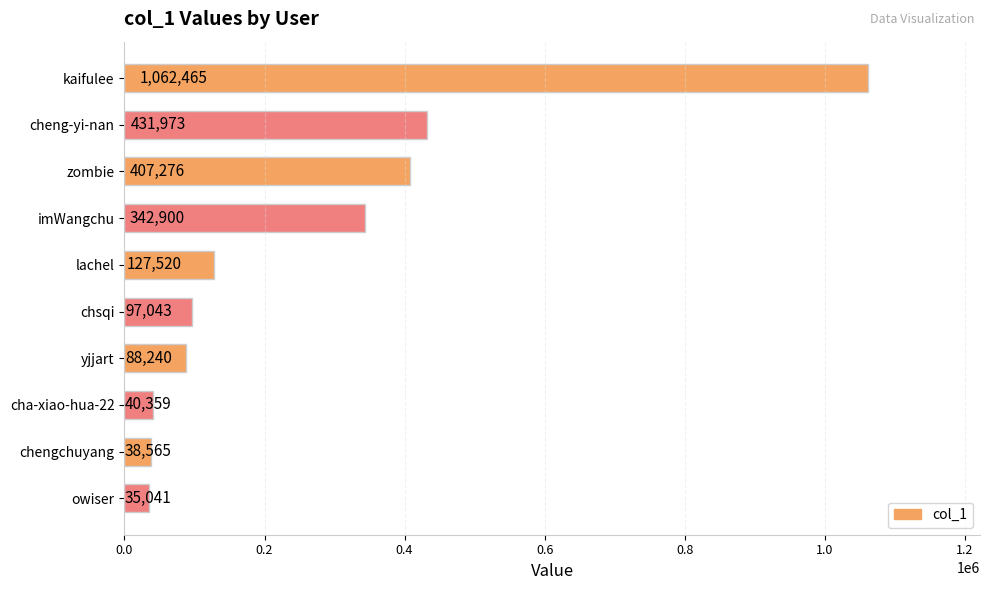

Reading bottom to top, list all the values displayed in this chart.

35041	38565	40359	88240	97043	127520	342900	407276	431973	1062465